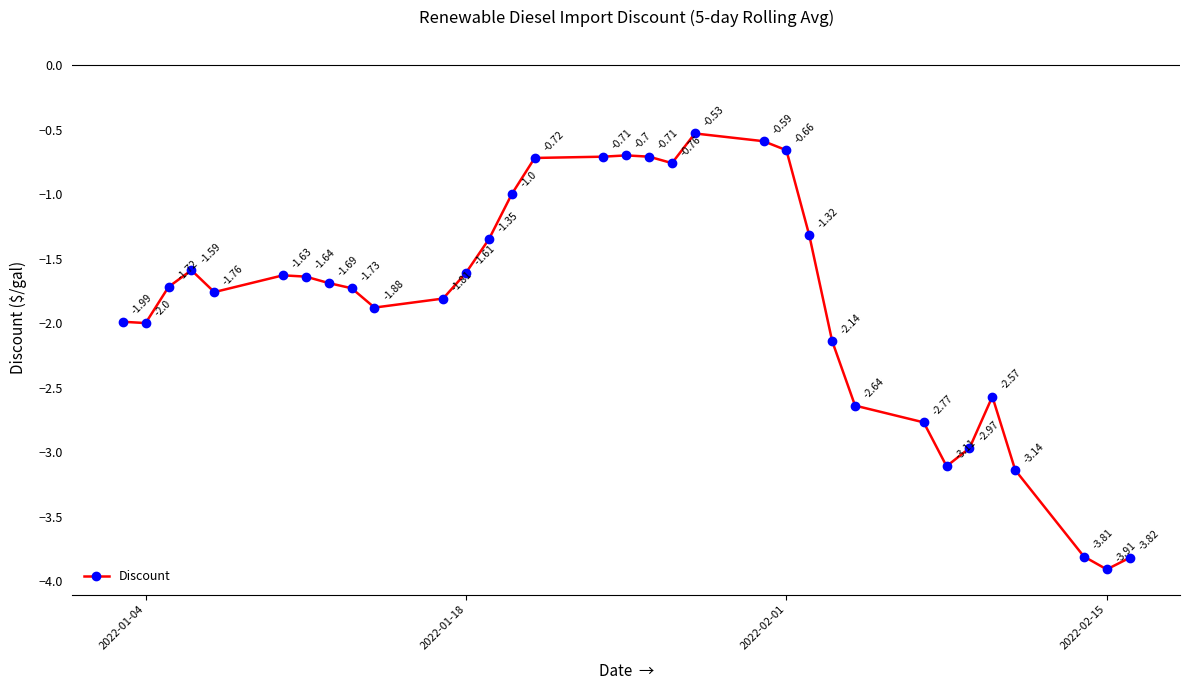

How many points are lower than both their immediate neighbors (excluding endpoints)?

6